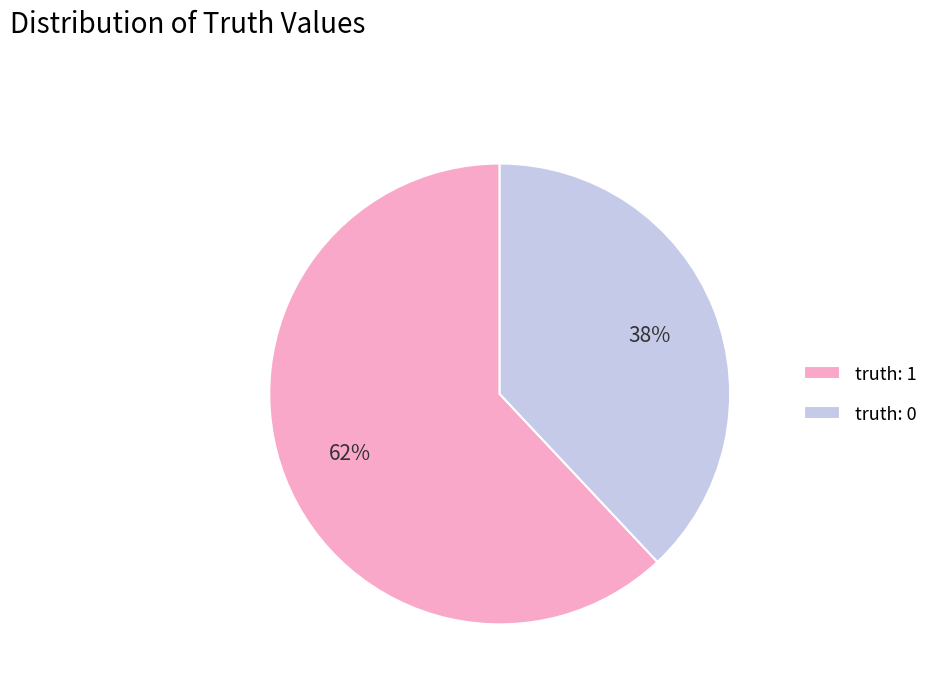

Is there a majority slice in this chart?

Yes